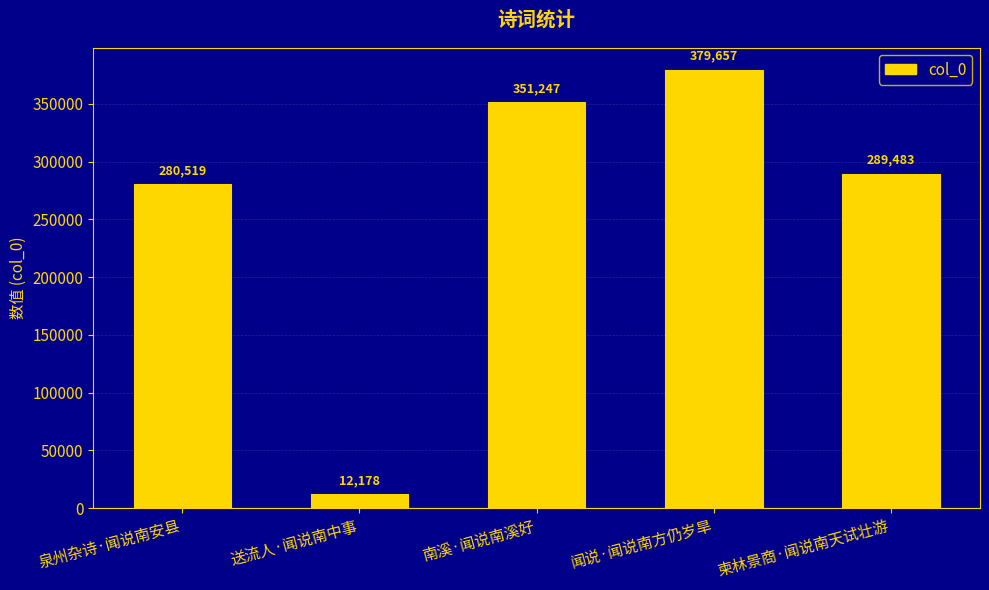

What is the value of the 3rd bar from the left?

351247